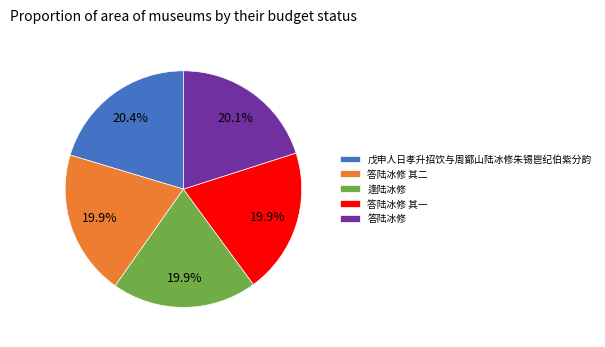

Approximately how many times larger is the value at 戊申人日孝升招饮与周鄮山陆冰修朱锡鬯纪伯紫分韵 compared to 逢陆冰修?

1.0